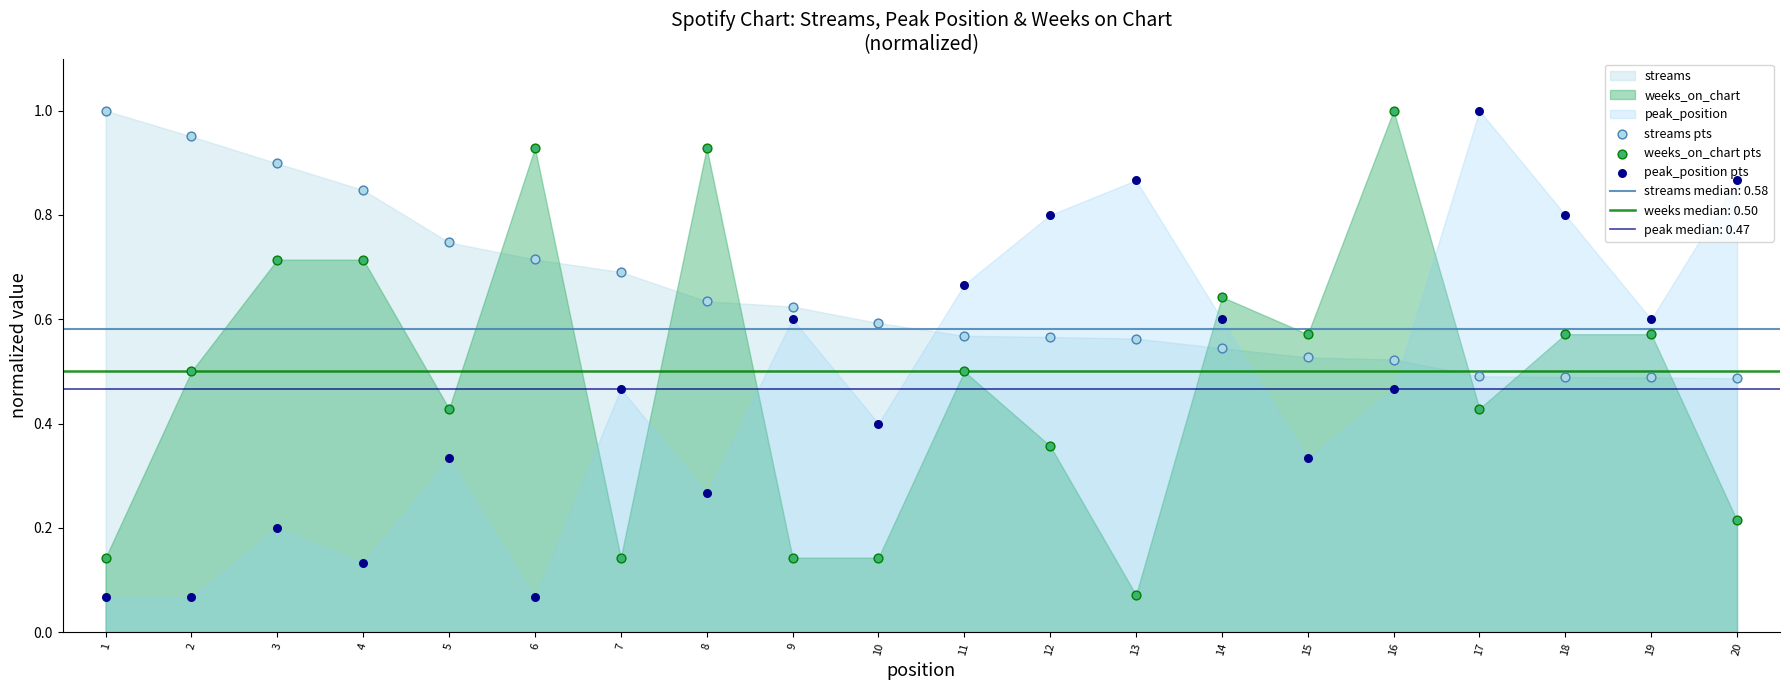

What is the total value across all series at 19?

1.7